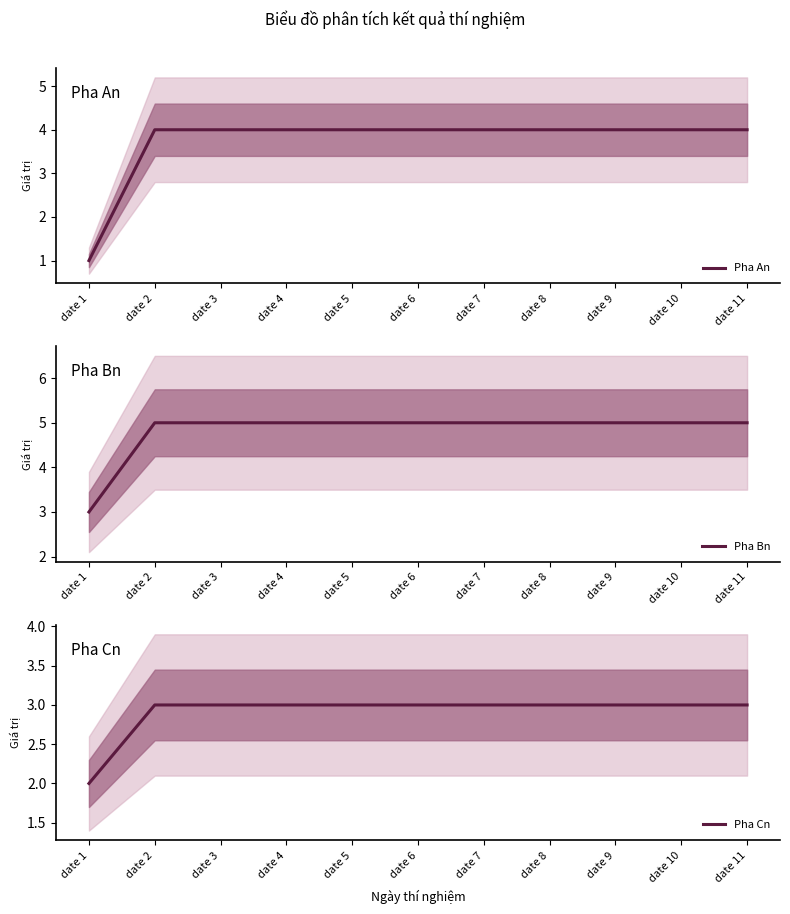

What is the value of the Pha An point at the 1st from the left?

1